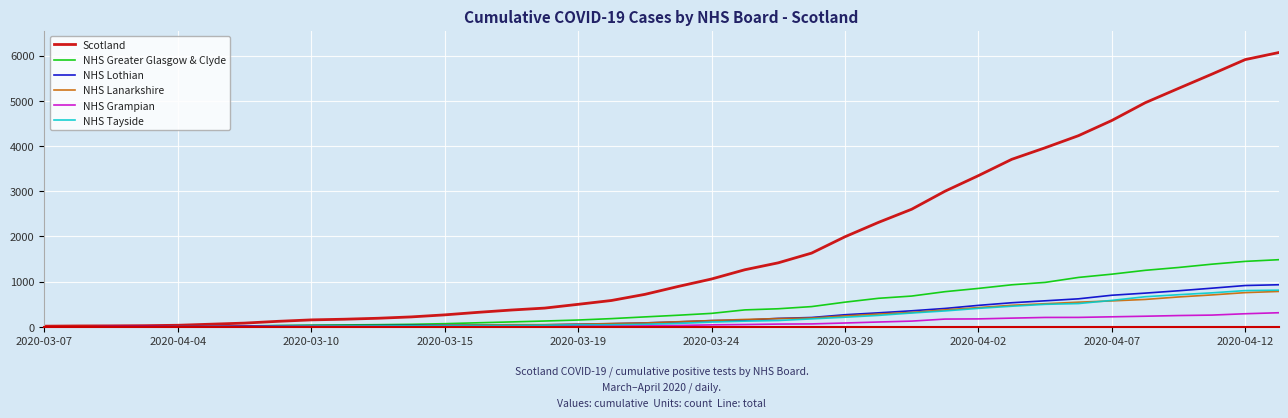

What is the difference between the second highest and second lowest values in the NHS Tayside series?

803